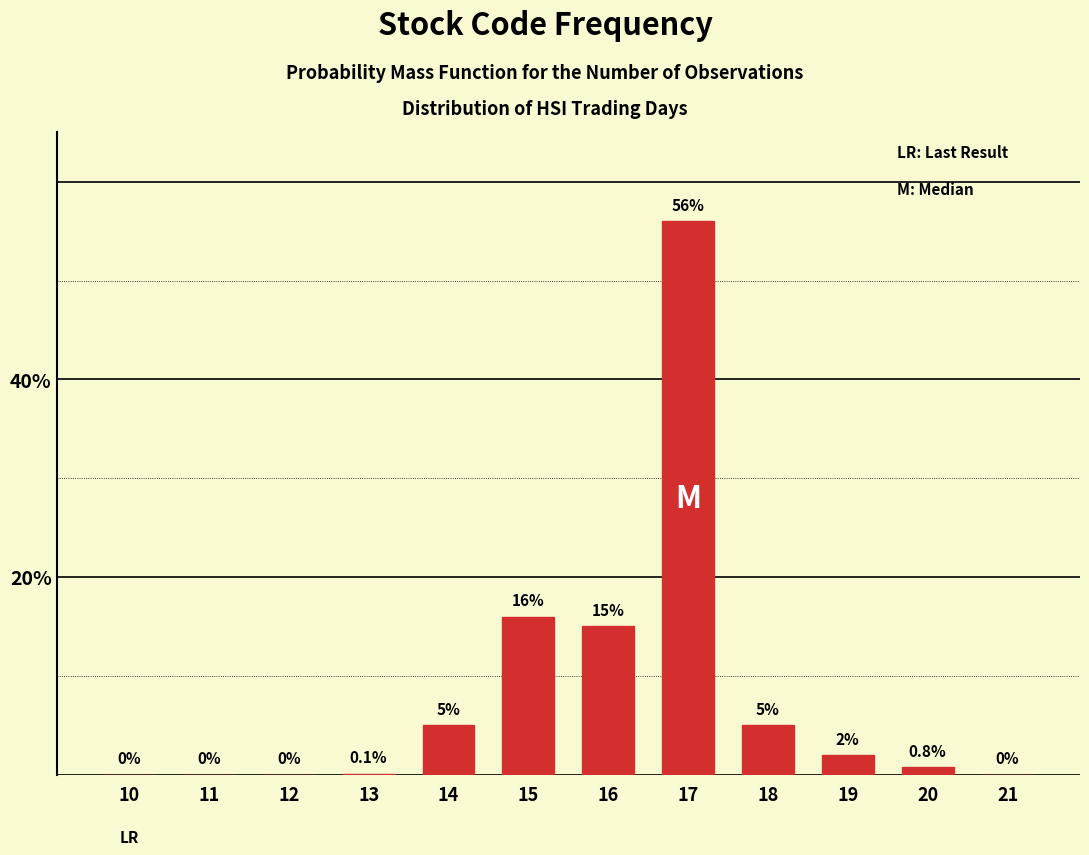

Reading left to right, extract all data points from this chart.

10=0.0	11=0.0	12=0.0	13=0.1	14=5.0	15=16.0	16=15.0	17=56.0	18=5.0	19=2.0	20=0.8	21=0.0